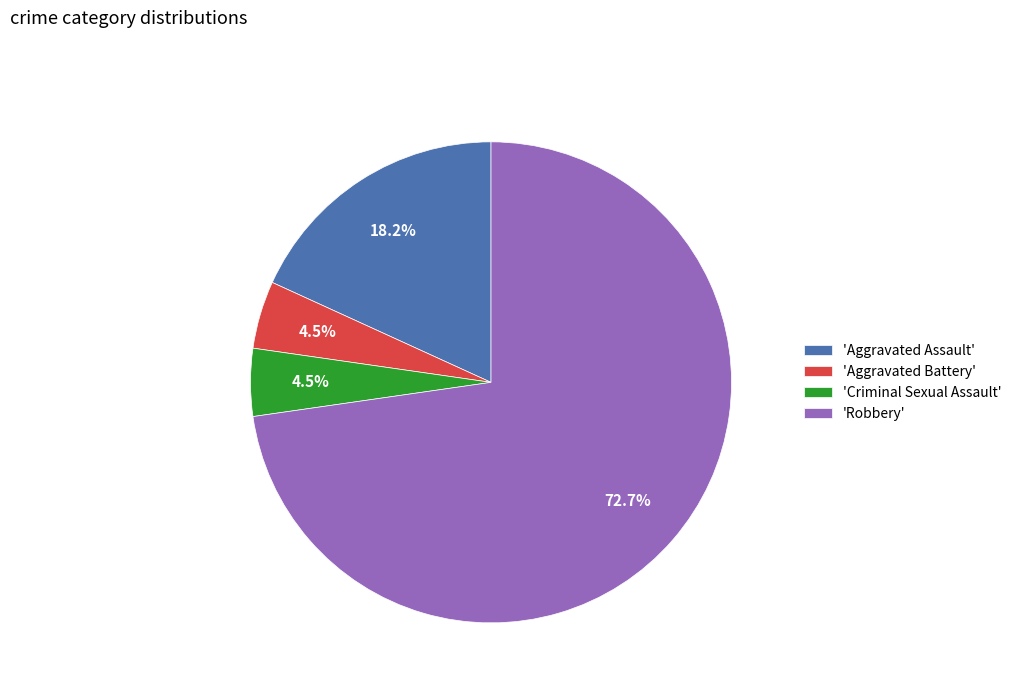

Is the sum of 'Robbery' and 'Criminal Sexual Assault' greater than half?

Yes